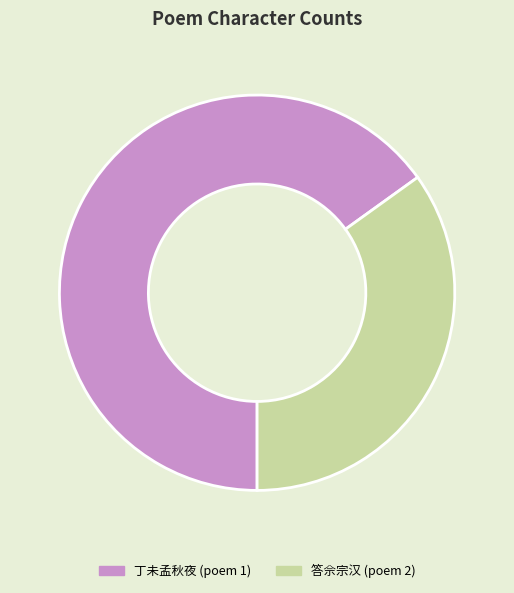

Does any single category account for the majority?

Yes